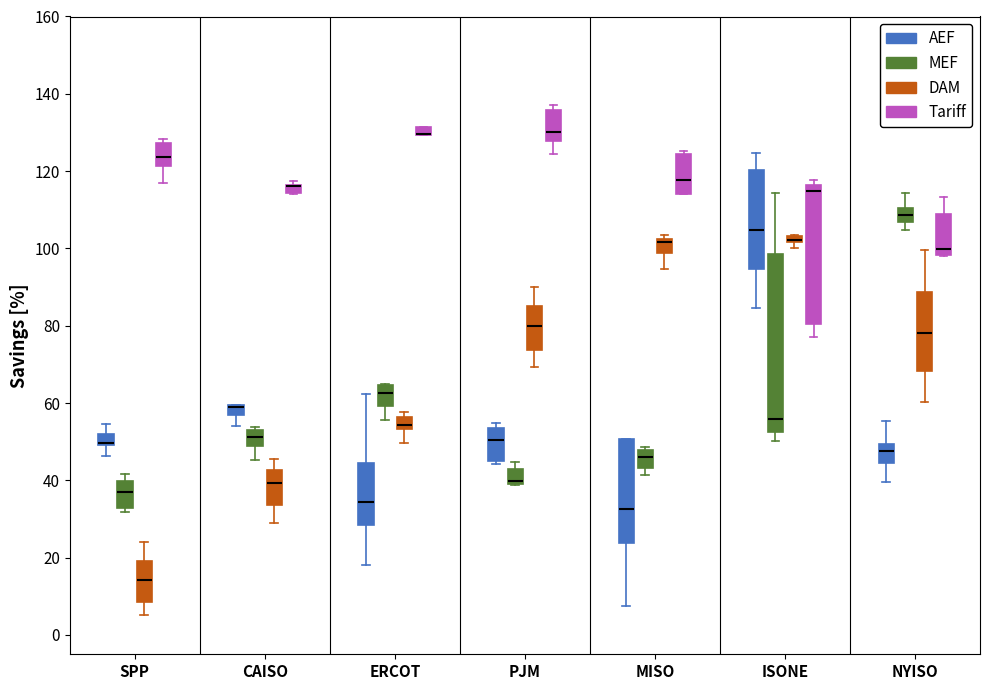

Where is the upper edge of the box for NYISO (Tariff) on the y-axis? The values are not printed on the chart, so give them approximately, as read against the axis.

108